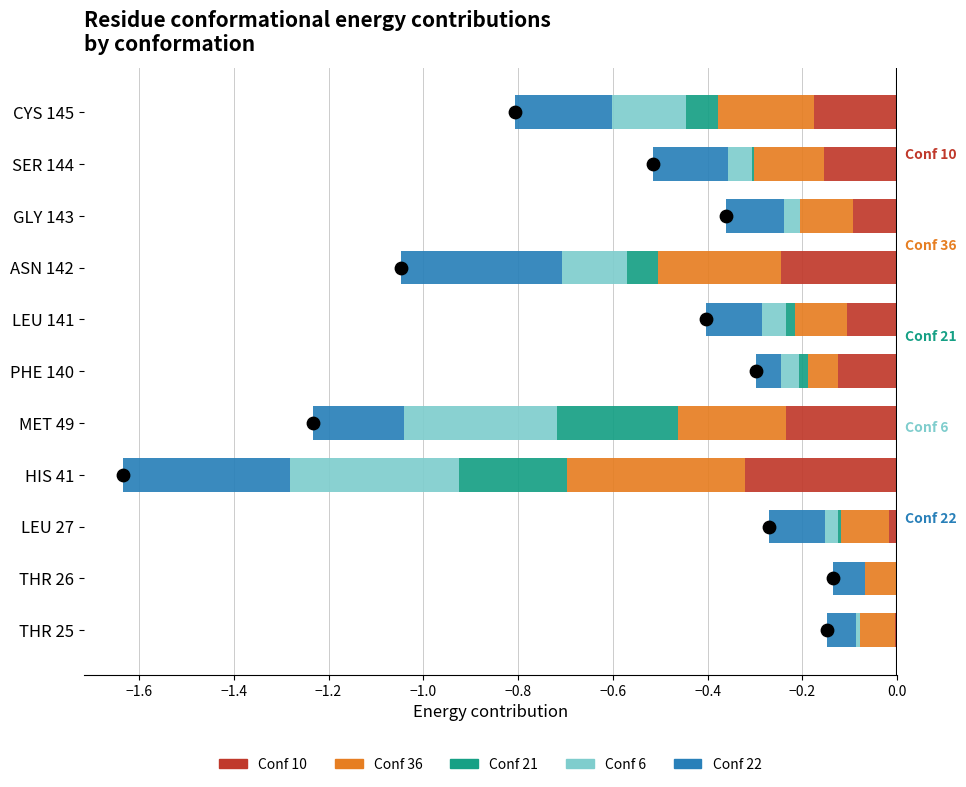

What are all the series names shown in the legend?

Conf 10, Conf 36, Conf 21, Conf 6, Conf 22